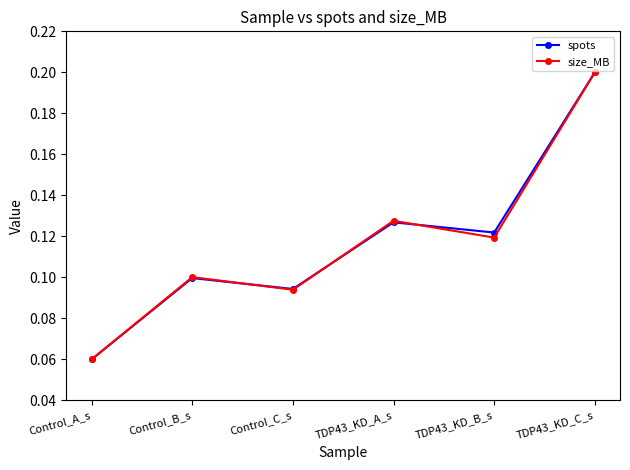

Is the value of spots at TDP43_KD_A_s greater than the value of size_MB at Control_B_s?

Yes